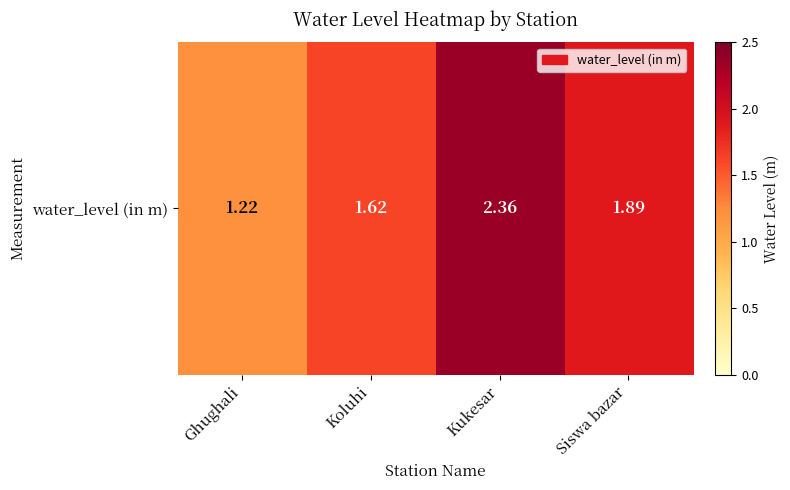

Reading left to right, extract all data points from this chart.

1.2	1.6	2.4	1.9